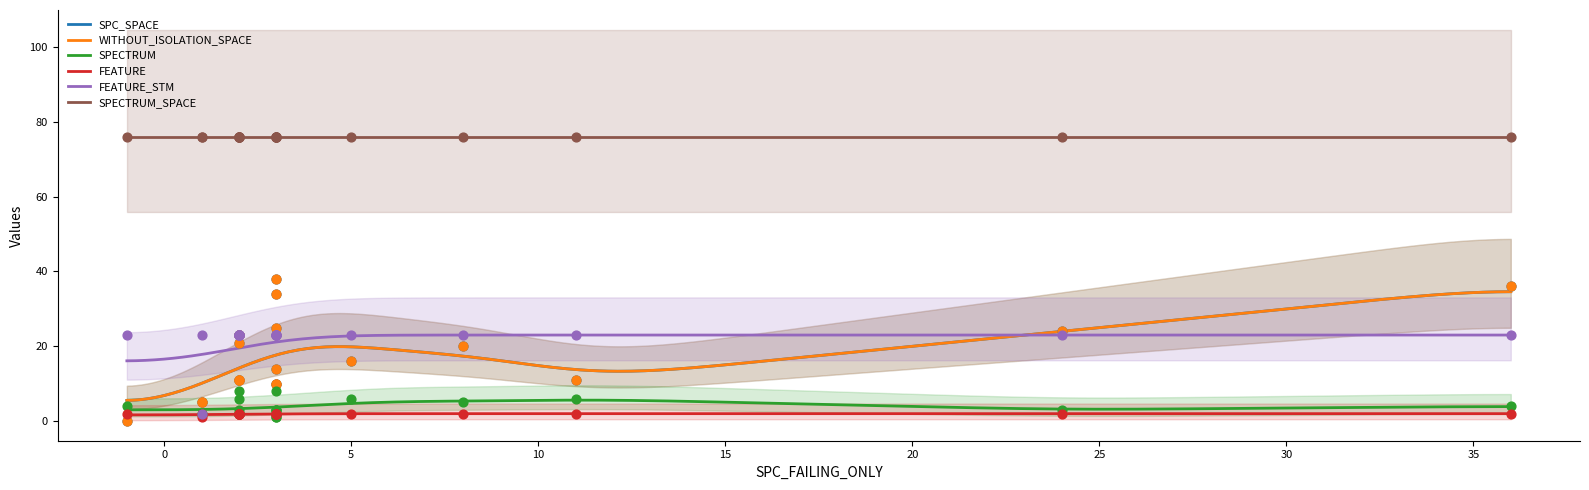

Which series reaches the maximum Y coordinate?

SPECTRUM_SPACE